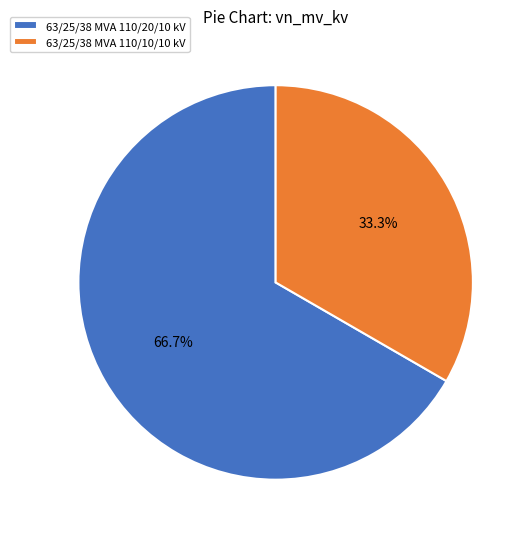

To the nearest percent, what is the difference between the largest and smallest slice percentages?

33%